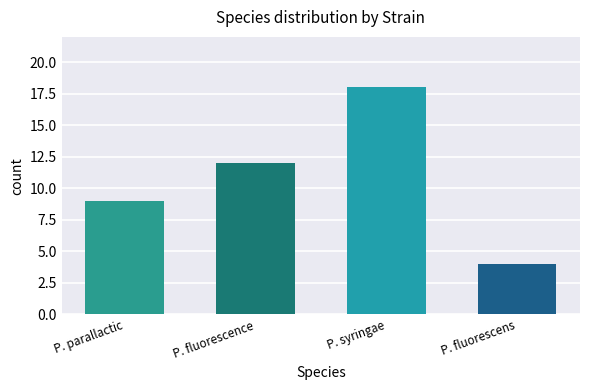

Which series has the widest spread of values?

P. parallactic